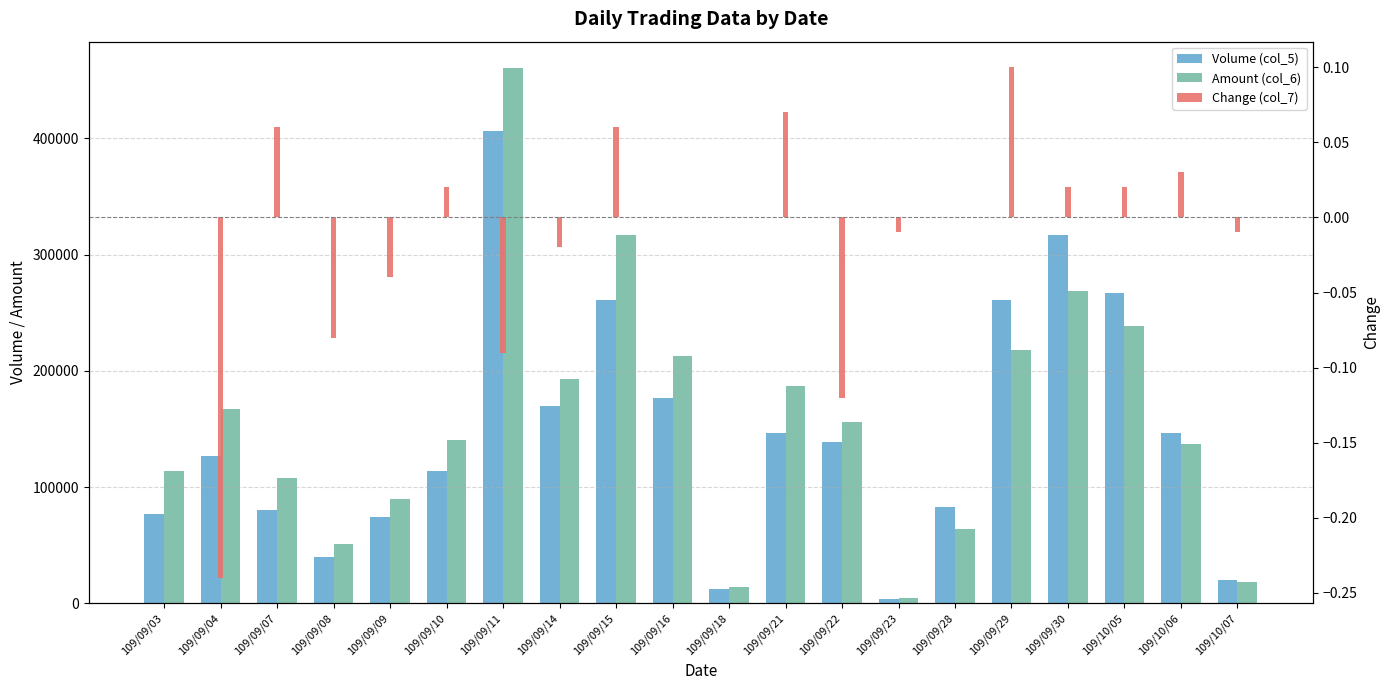

How many values in the Change (col_7) series exceed 0?

8